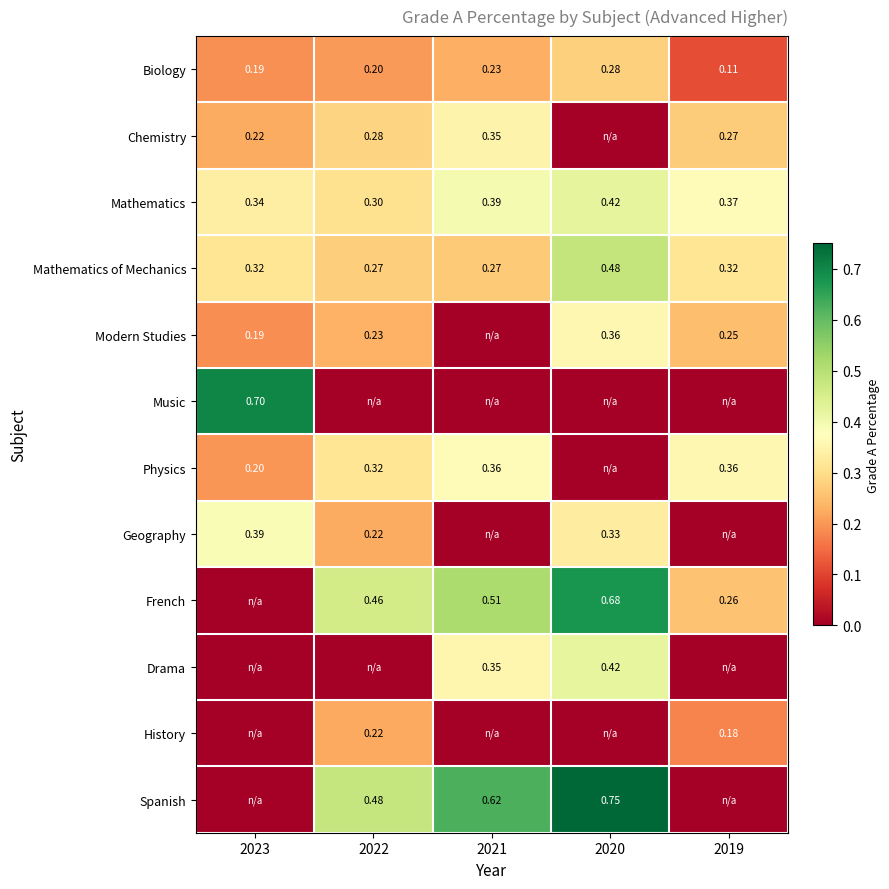

Is the value of Geography at 2023 greater than the value of Chemistry at 2023?

Yes